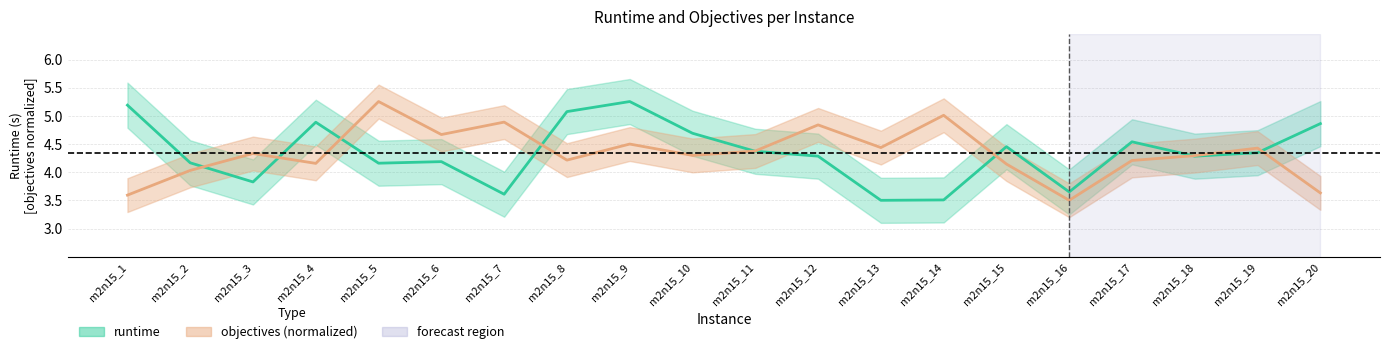

What is the maximum value shown in the chart?

5.3